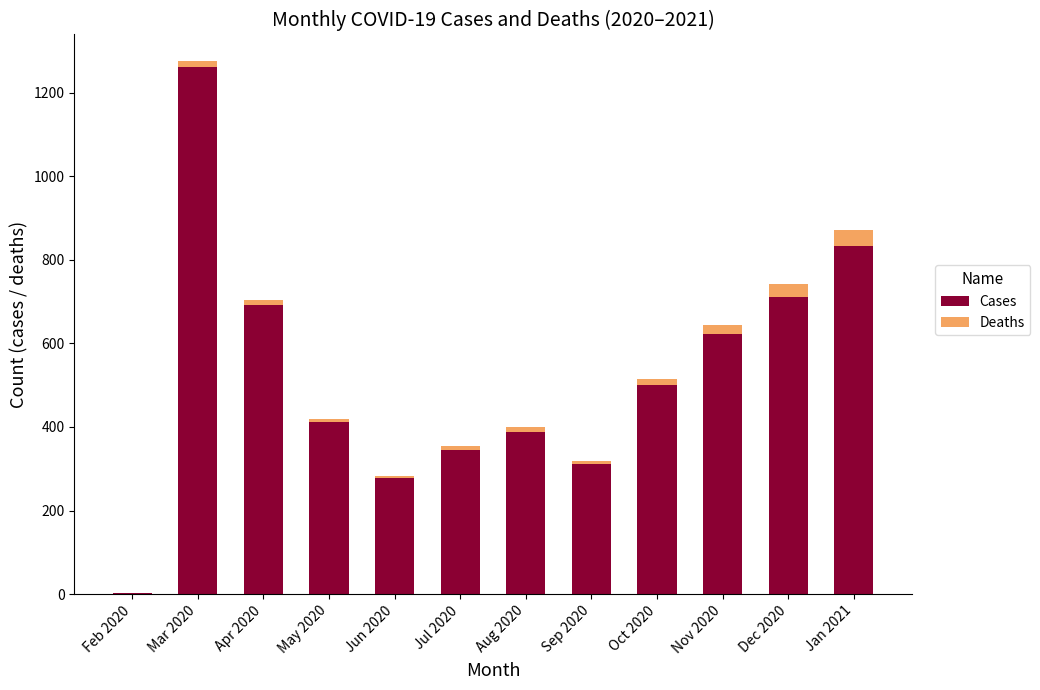

What is the total value across all series at Dec 2020?

743